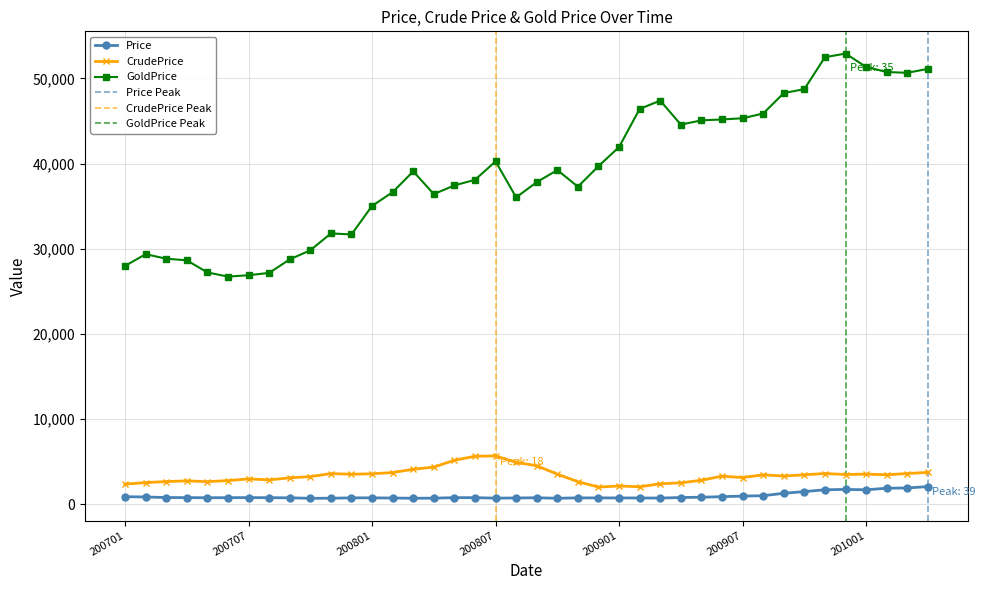

Is the value of Price at 200812 greater than the value of CrudePrice at 200909?

No